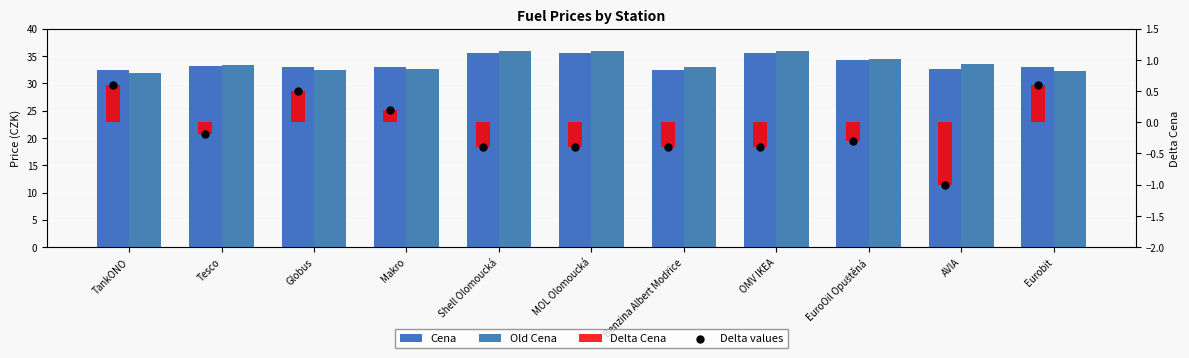

Which series has the largest total across all categories?

Old Cena